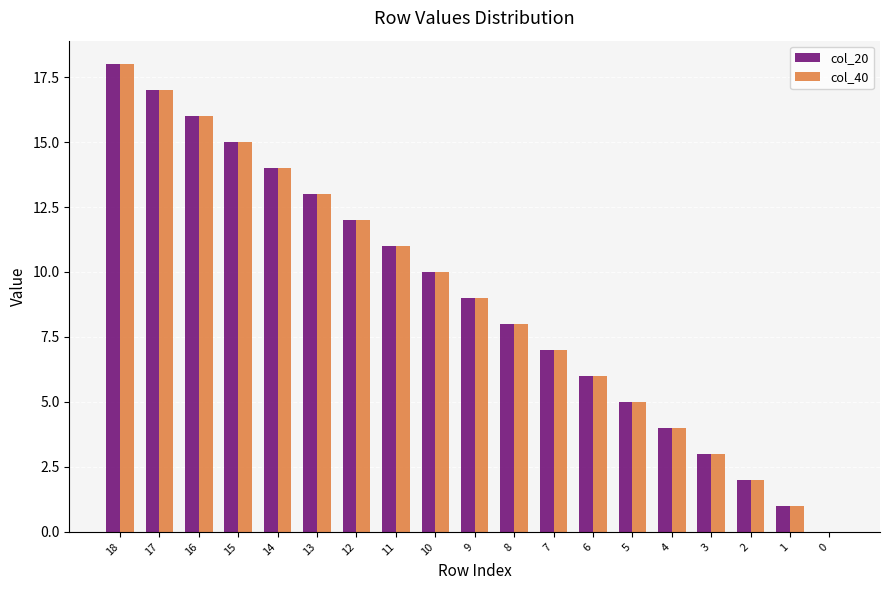

Reading right to left, extract all data points from this chart.

col_20: 0=0	1=1	2=2	3=3	4=4	5=5	6=6	7=7	8=8	9=9	10=10	11=11	12=12	13=13	14=14	15=15	16=16	17=17	18=18
col_40: 0=0	1=1	2=2	3=3	4=4	5=5	6=6	7=7	8=8	9=9	10=10	11=11	12=12	13=13	14=14	15=15	16=16	17=17	18=18